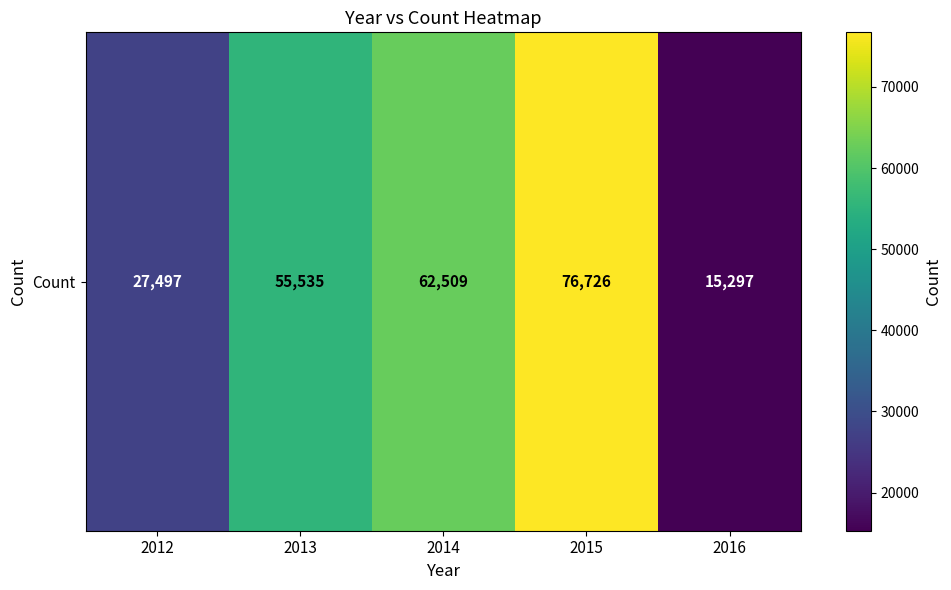

What is the average value?

47513